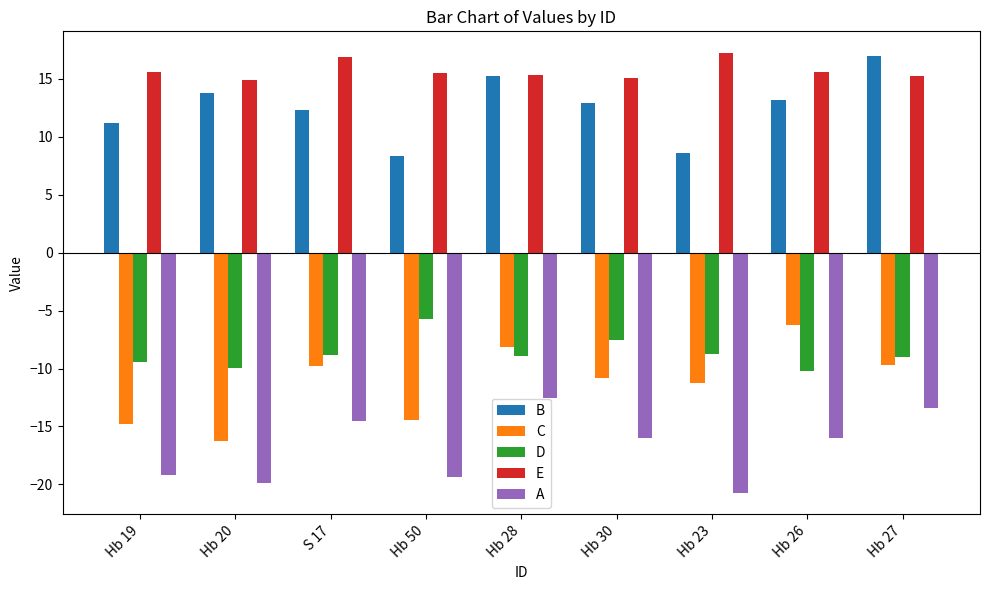

Is the value of E at S 17 greater than the value of C at Hb 23?

Yes